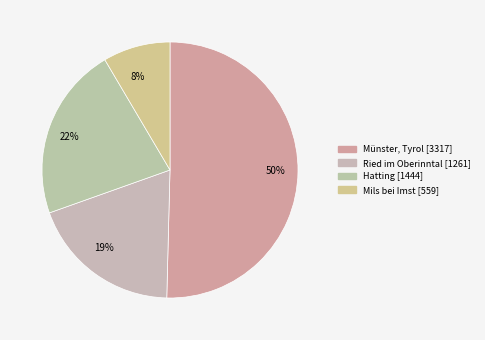

Do 8% and 19% together represent more than half of the pie?

No